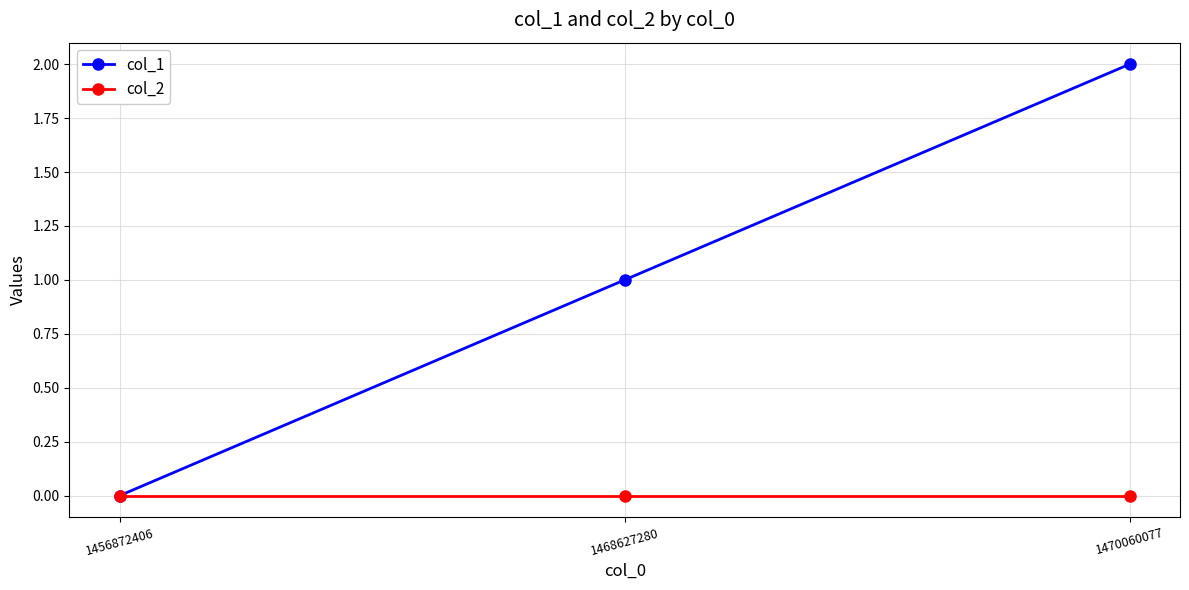

How many lines are shown in the chart?

2